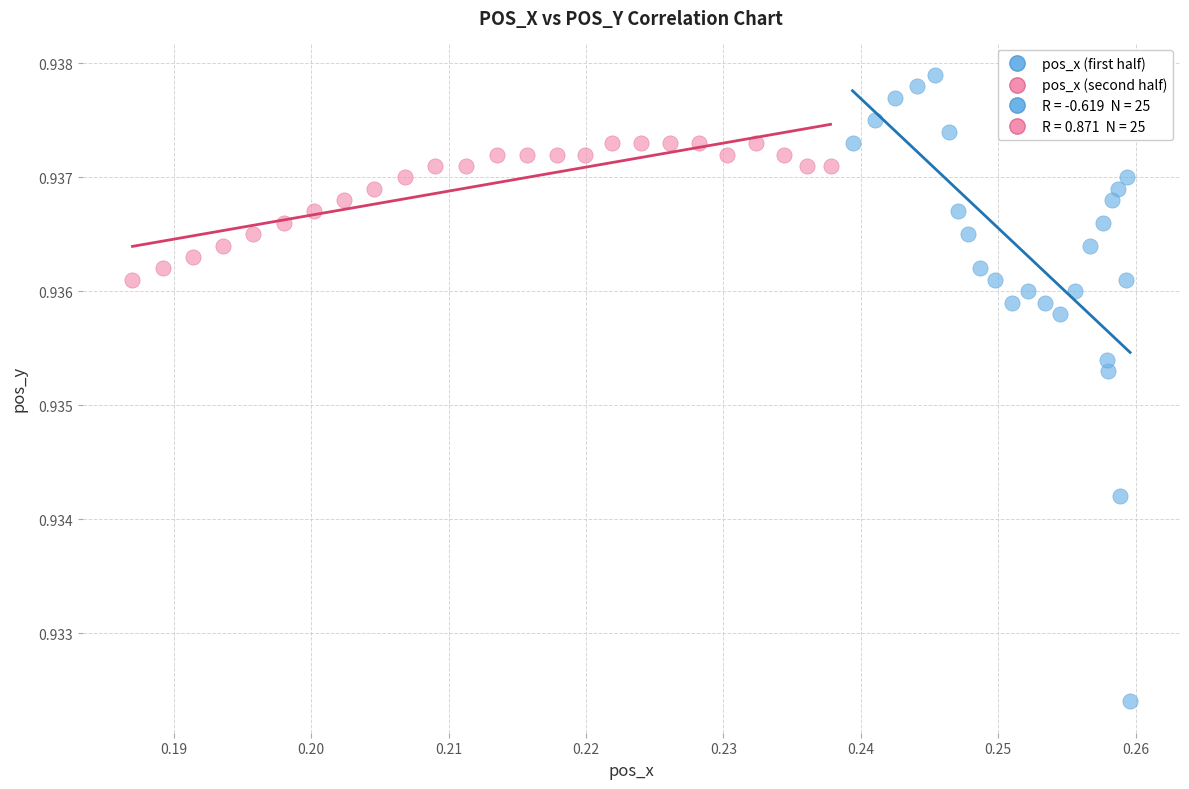

Which series has the widest spread of Y values?

pos_x (first half)